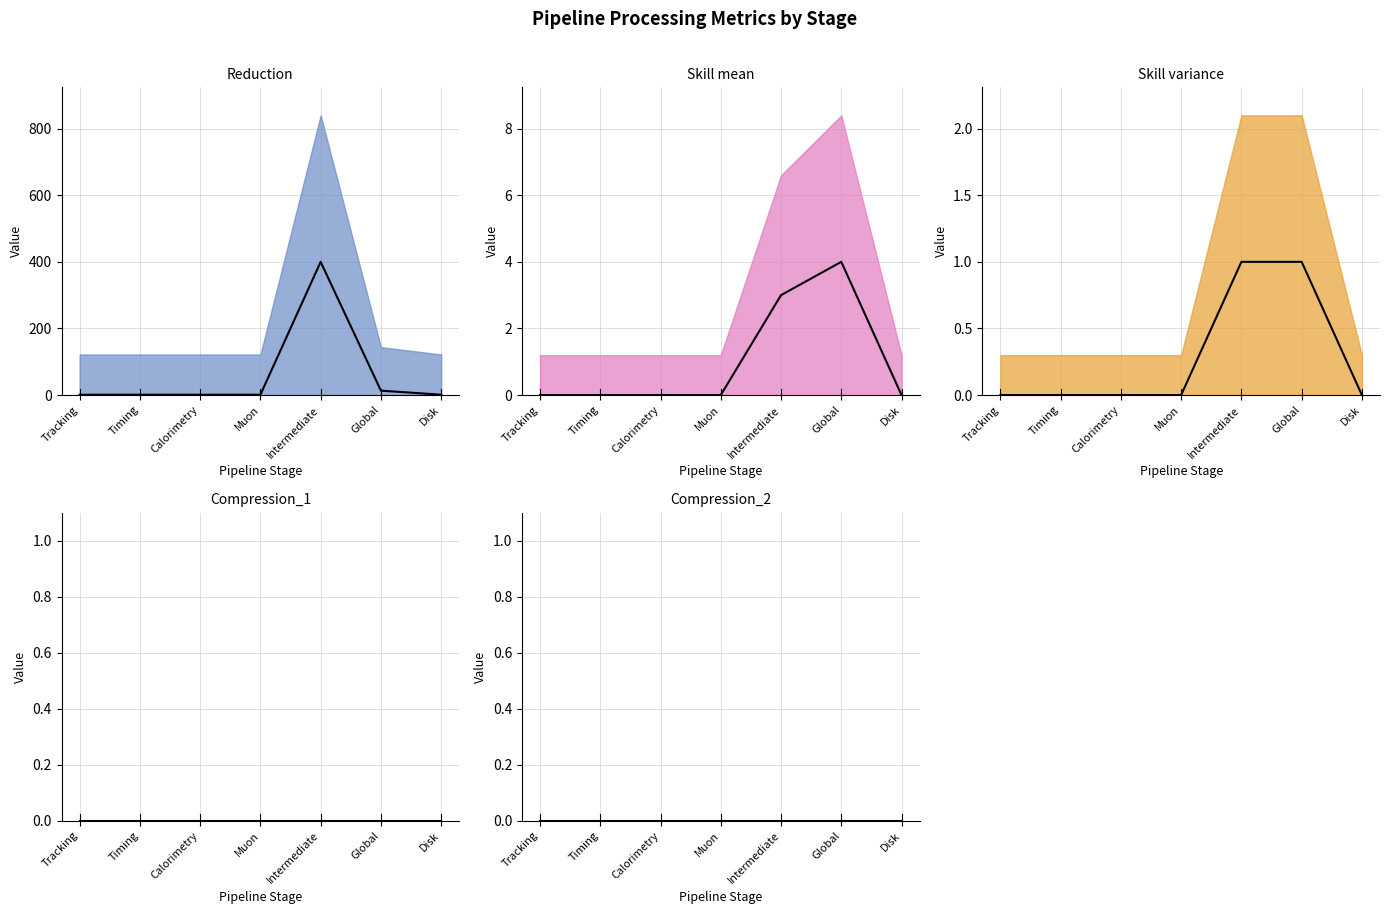

What is the maximum value for Reduction?

400.0